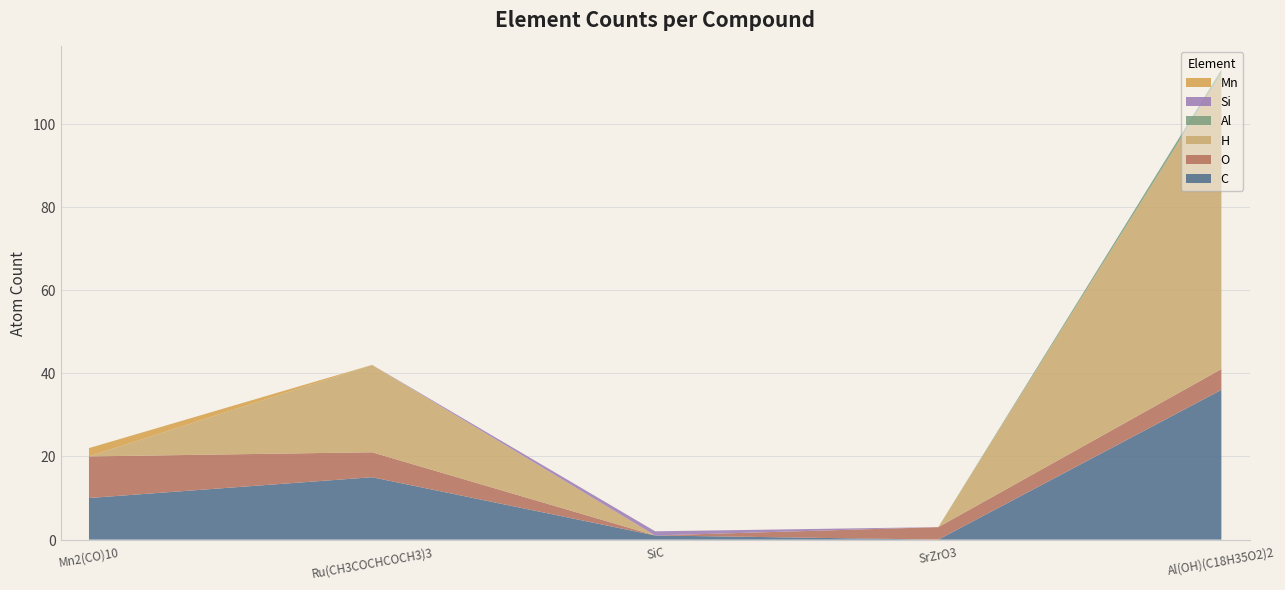

Reading left to right, extract all data points from this chart.

C: Mn2(CO)10=10	Ru(CH3COCHCOCH3)3=15	SiC=1	SrZrO3=0	Al(OH)(C18H35O2)2=36
O: Mn2(CO)10=10	Ru(CH3COCHCOCH3)3=6	SiC=0	SrZrO3=3	Al(OH)(C18H35O2)2=5
H: Mn2(CO)10=0	Ru(CH3COCHCOCH3)3=21	SiC=0	SrZrO3=0	Al(OH)(C18H35O2)2=71
Al: Mn2(CO)10=0	Ru(CH3COCHCOCH3)3=0	SiC=0	SrZrO3=0	Al(OH)(C18H35O2)2=1
Si: Mn2(CO)10=0	Ru(CH3COCHCOCH3)3=0	SiC=1	SrZrO3=0	Al(OH)(C18H35O2)2=0
Mn: Mn2(CO)10=2	Ru(CH3COCHCOCH3)3=0	SiC=0	SrZrO3=0	Al(OH)(C18H35O2)2=0